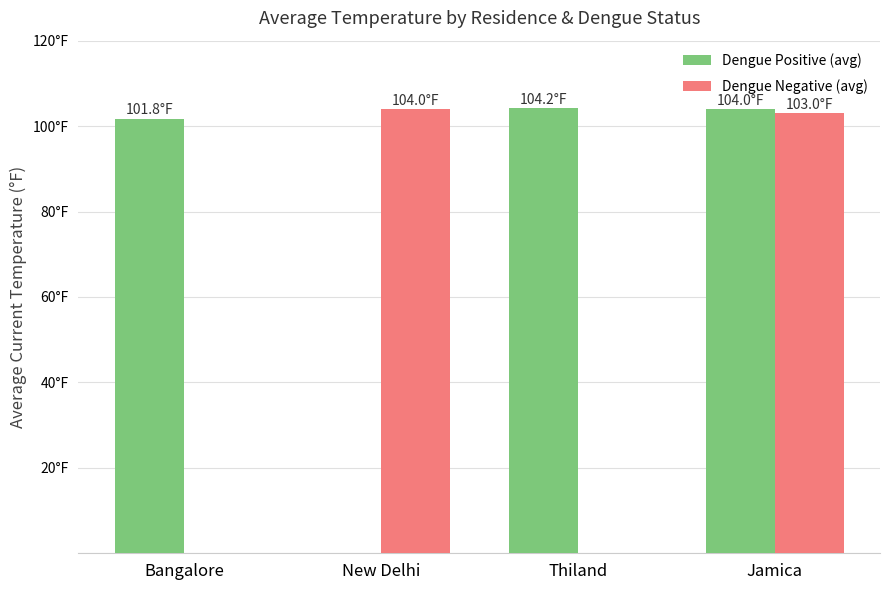

Does the chart contain stacked bars?

No